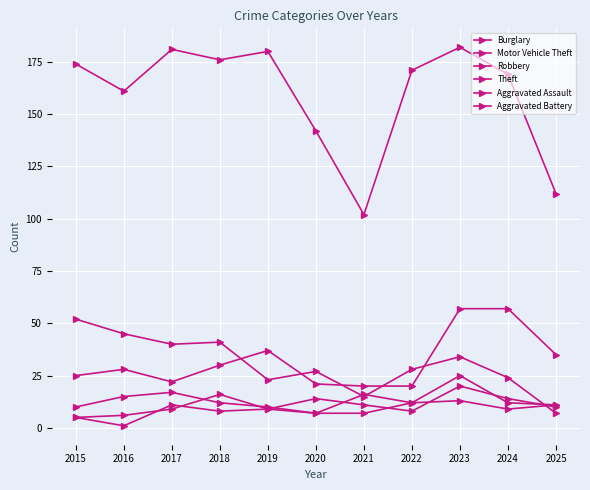

How many interior local peaks does the Motor Vehicle Theft series have?

2